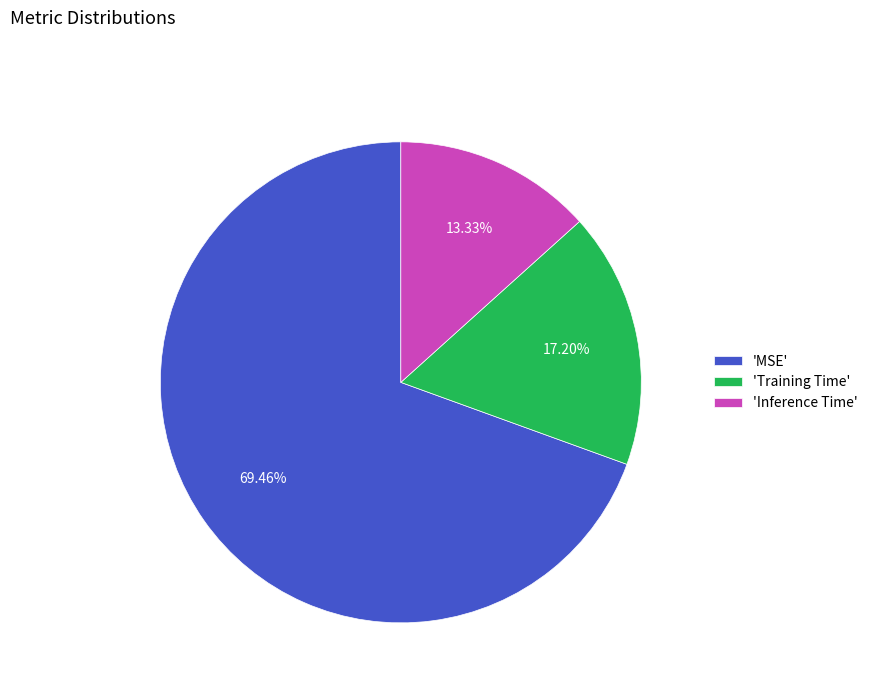

What is the largest slice in the pie chart?

'MSE'